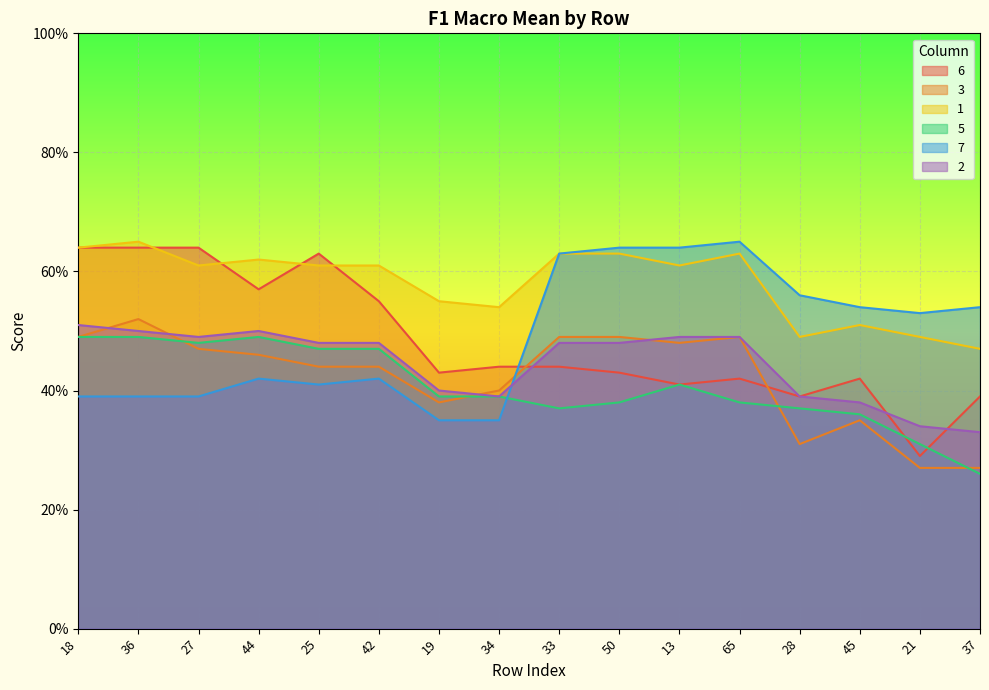

What is the minimum value for 7?

0.3